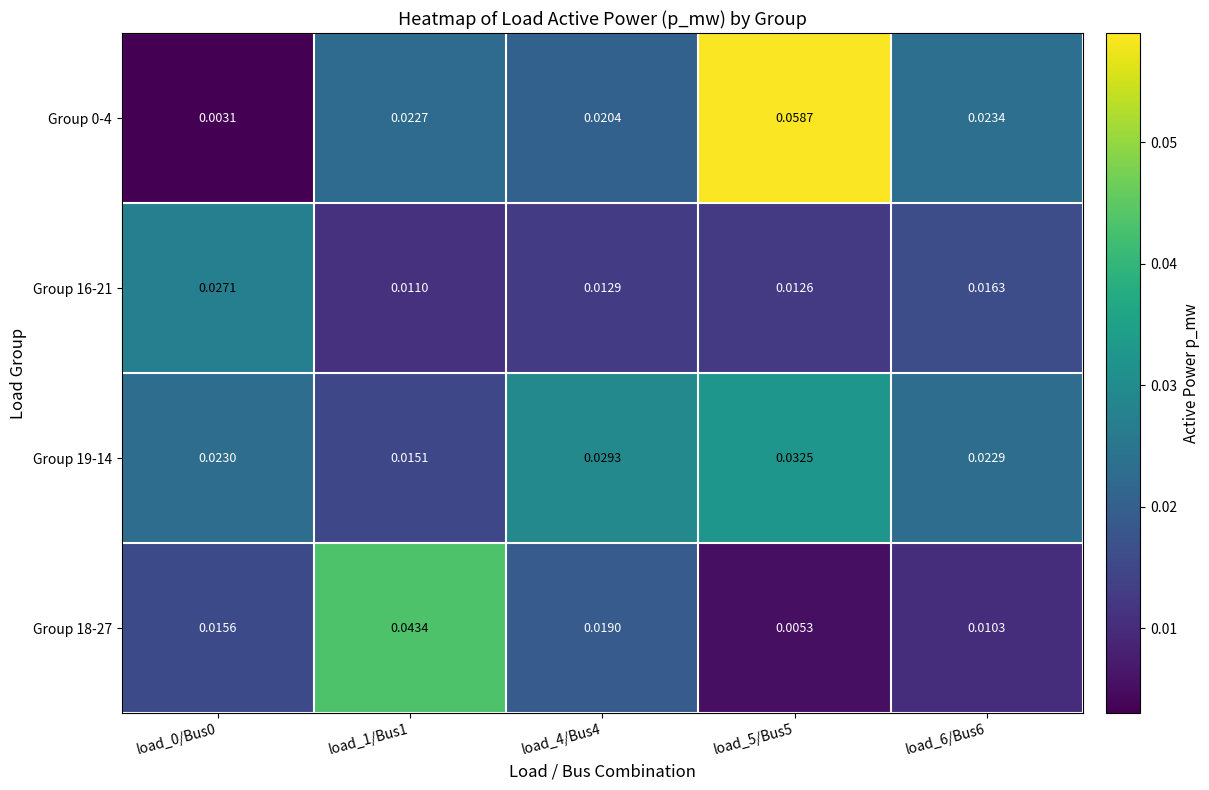

Is the value of Group 16-21 at load_6/Bus6 greater than the value of Group 19-14 at load_0/Bus0?

No